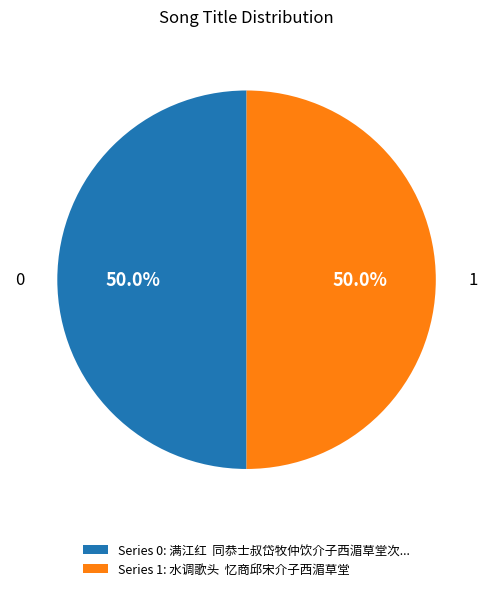

What is the ratio of the value at Series 0: 满江红 同恭士叔岱牧仲饮介子西湄草堂次... to the value at Series 1: 水调歌头 忆商邱宋介子西湄草堂?

1.0